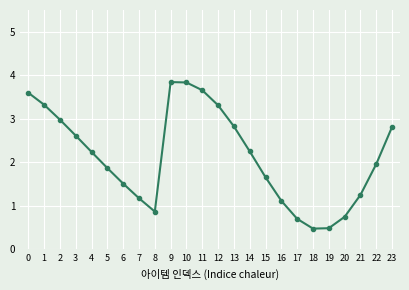

What is the change in value from 19 to 20?

+0.3